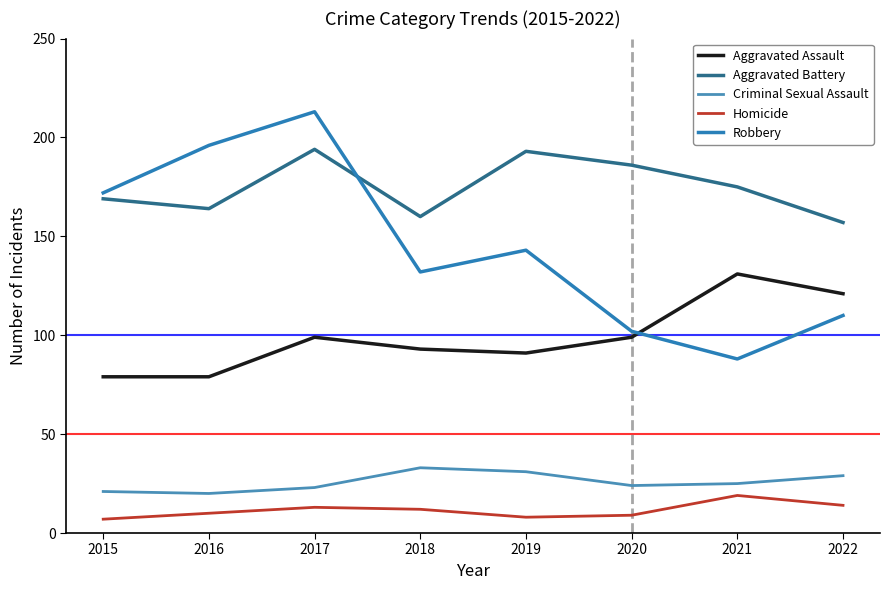

What is the greatest value displayed?

213